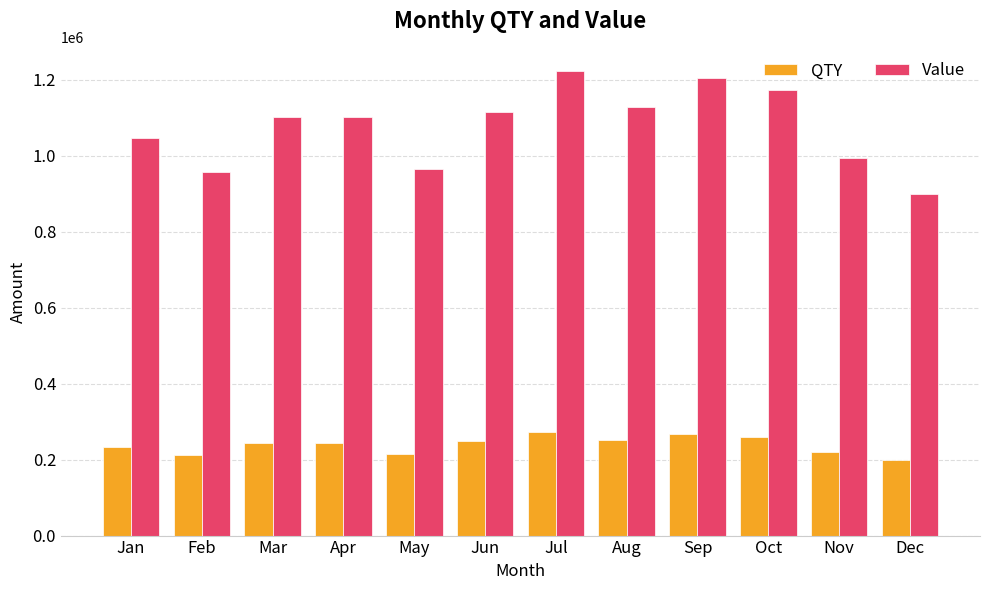

What is the greatest value displayed?

1223253.0